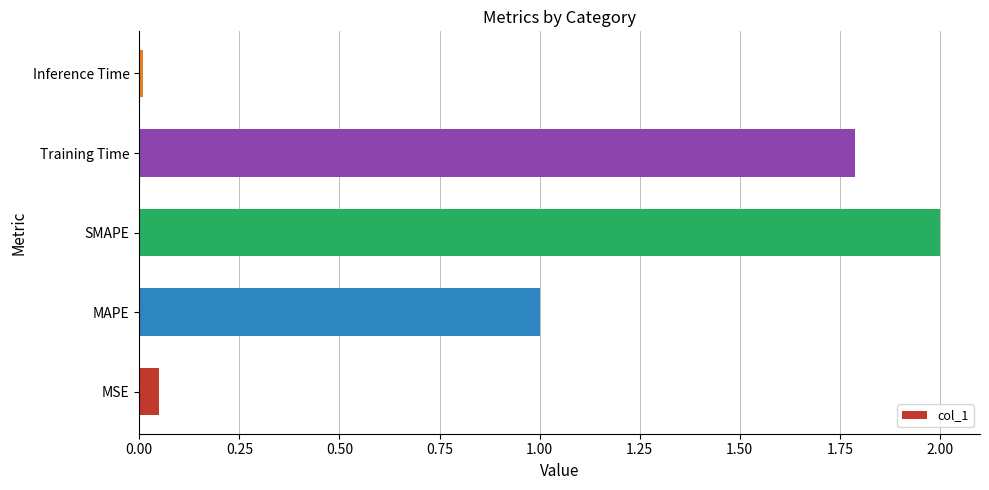

List the labels in order of value, largest first.

SMAPE, Training Time, MAPE, MSE, Inference Time